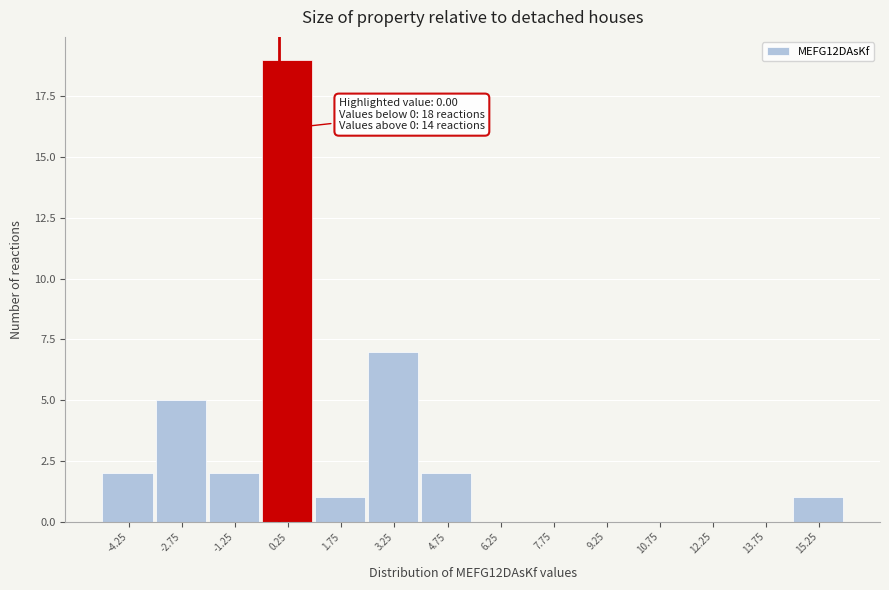

Which range on the x-axis has the tallest bar?

-0.5 to 1.0